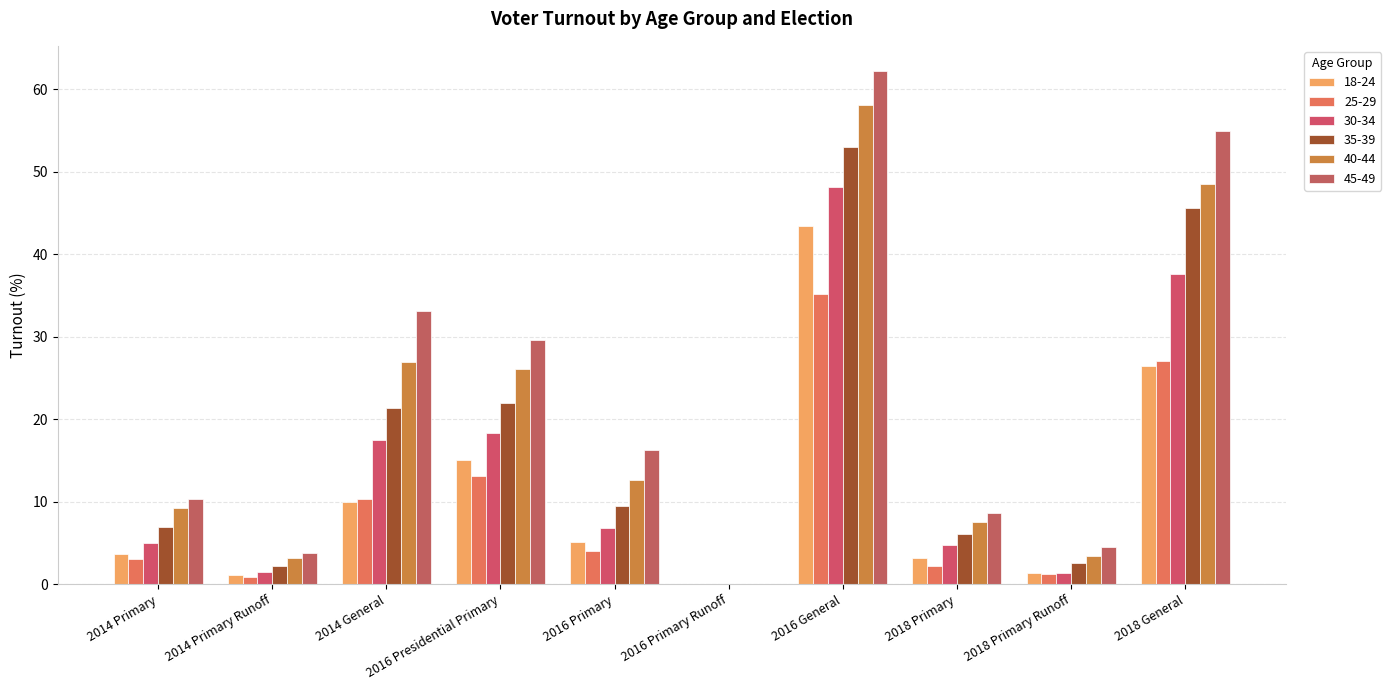

How many categories are shown in the chart?

10